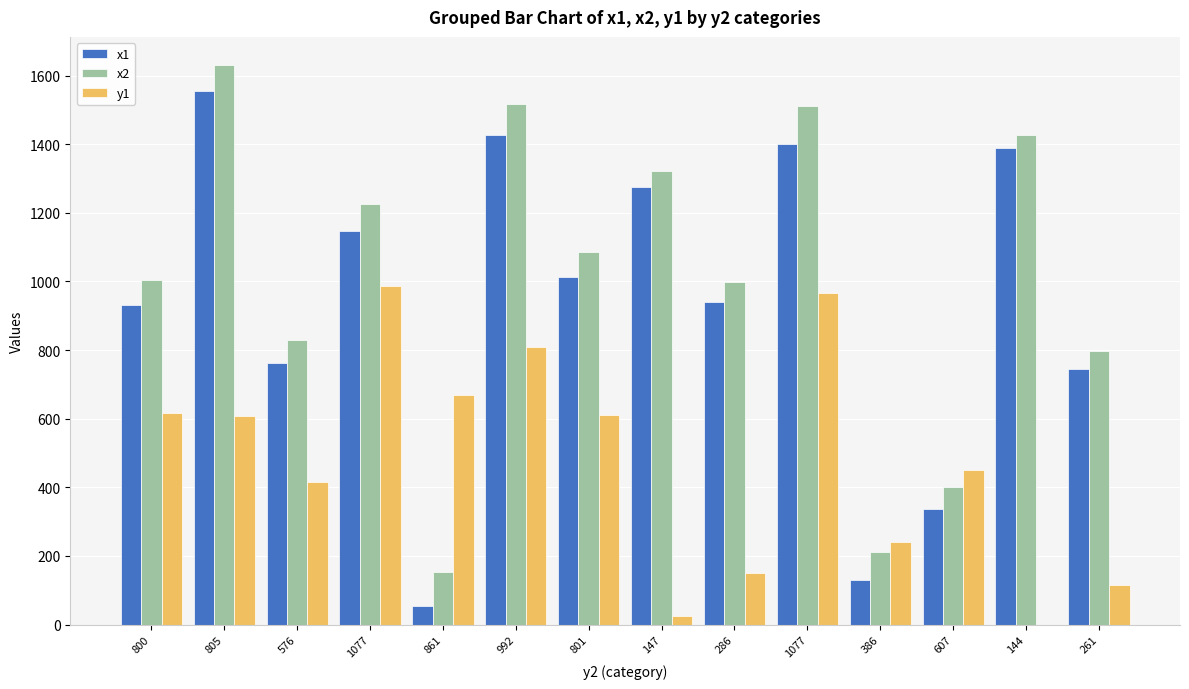

The value of y1 at 576 is 416. True or false?

True